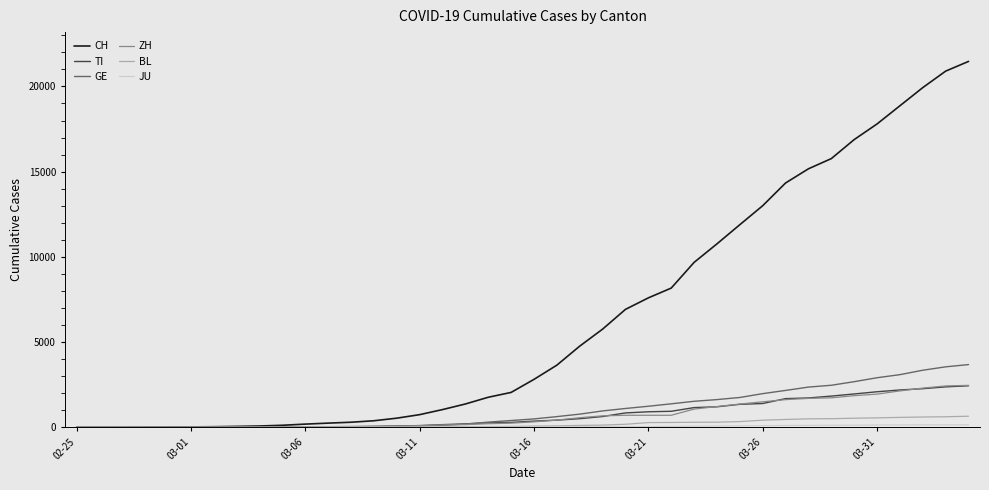

Which series has the widest spread of values?

CH